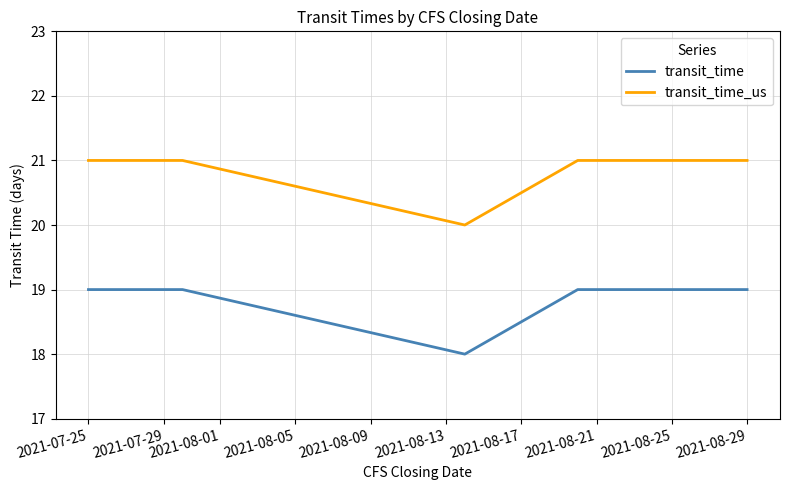

True or false: transit_time and transit_time_us intersect in this chart.

False